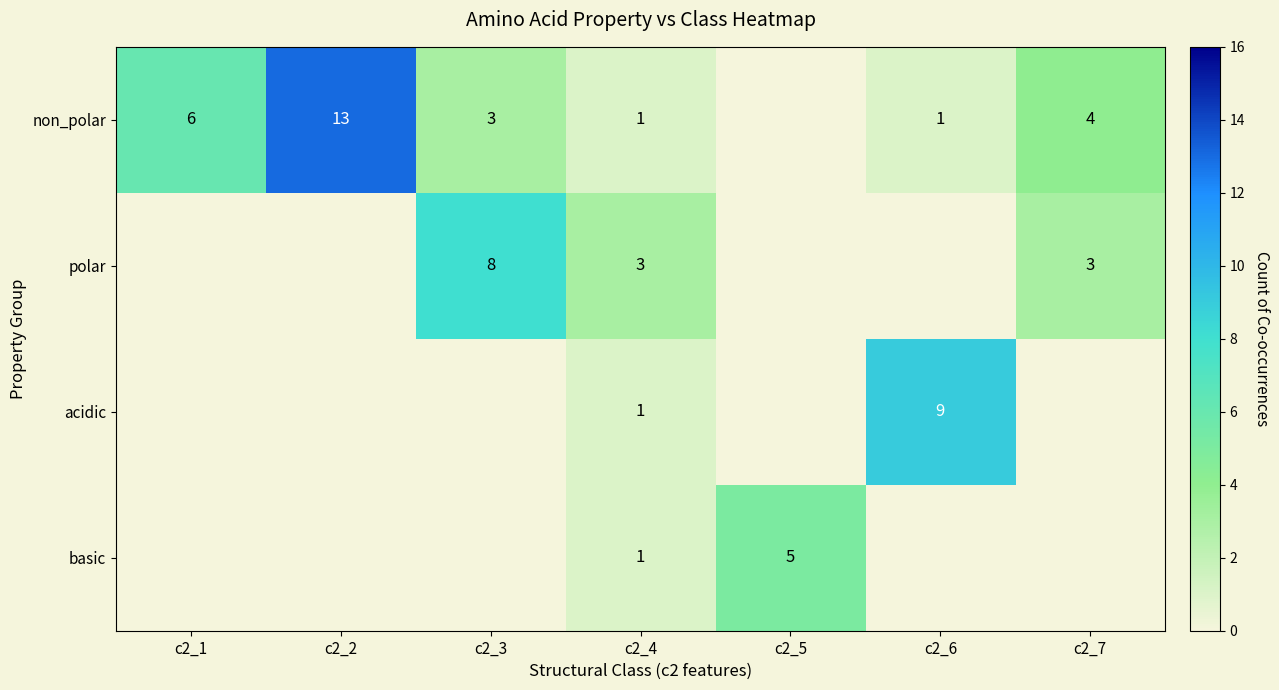

Is it true that non_polar equals 10 at c2_1?

False